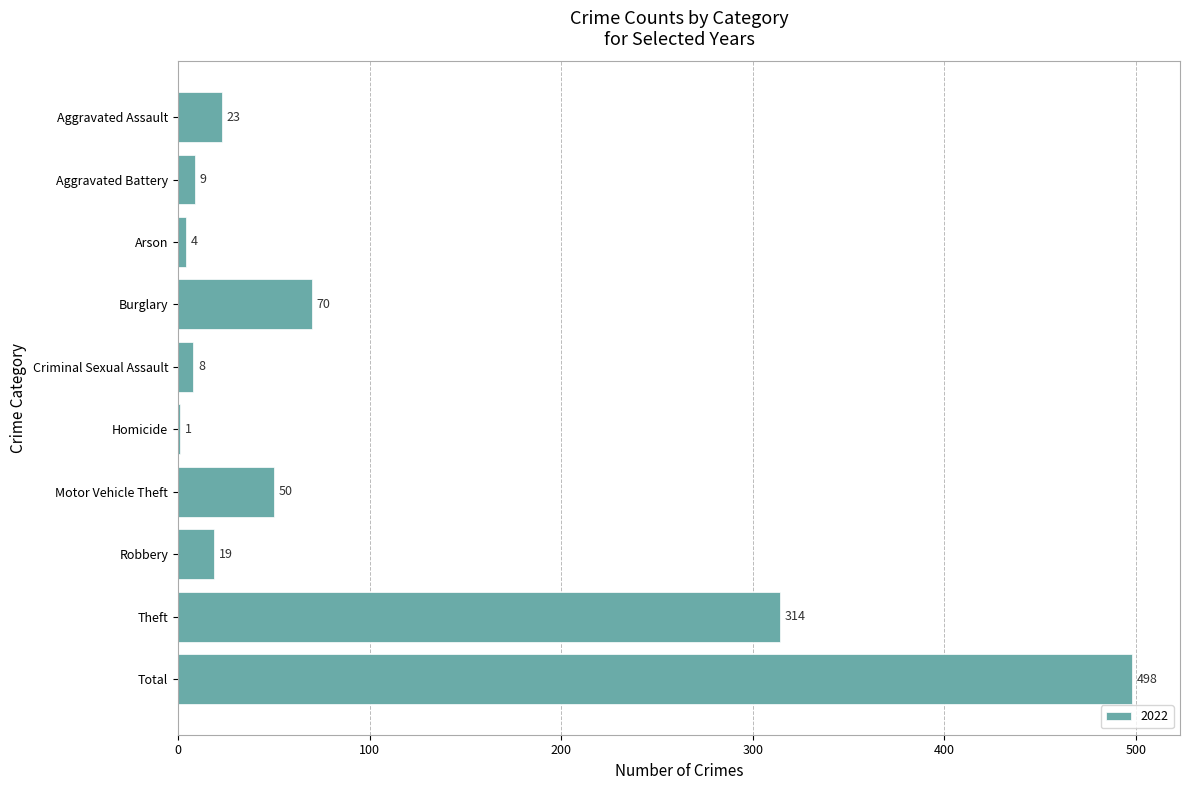

Between Burglary and Criminal Sexual Assault, which is larger?

Burglary